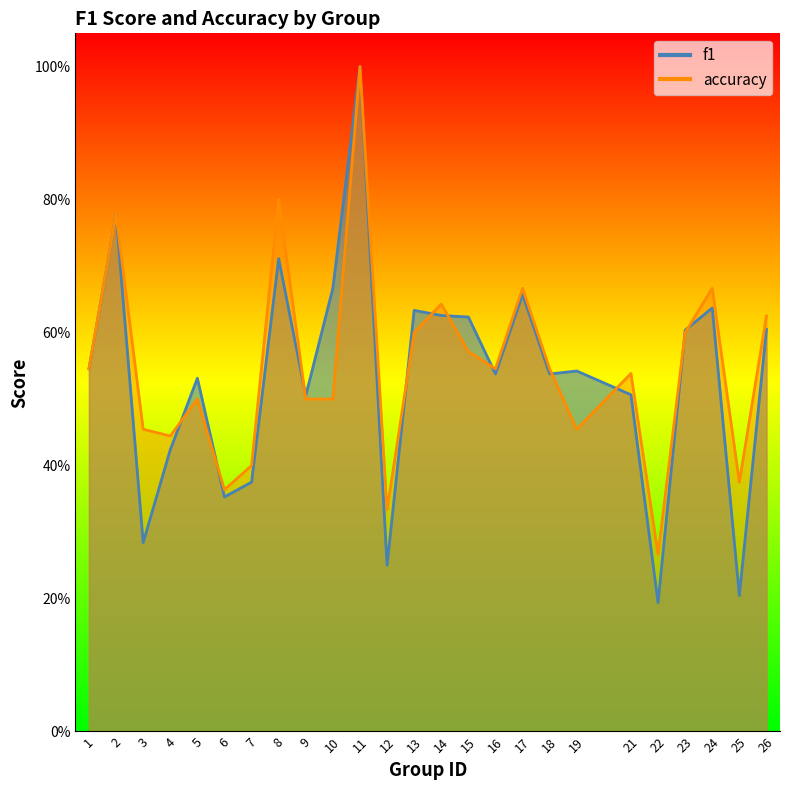

Which category has the highest value across all series?

11